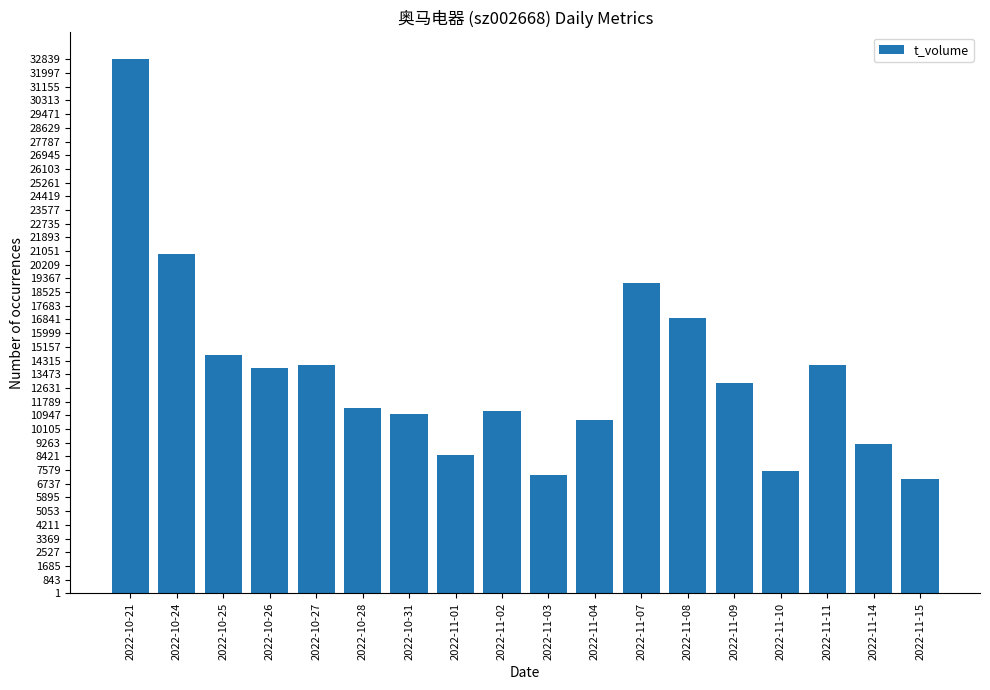

What is the value of the 12th bar from the left?

19102